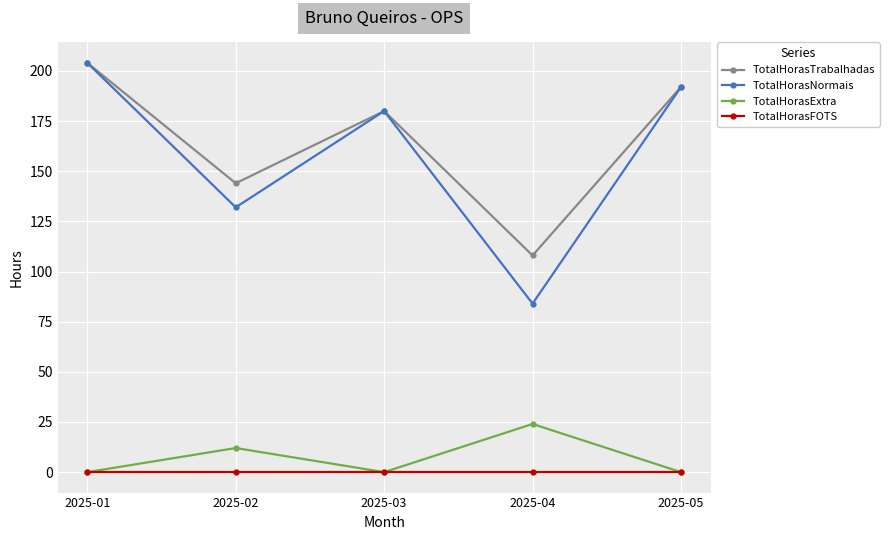

Reading left to right, extract all data points from this chart.

TotalHorasTrabalhadas: 2025-01=204	2025-02=144	2025-03=180	2025-04=108	2025-05=192
TotalHorasNormais: 2025-01=204	2025-02=132	2025-03=180	2025-04=84	2025-05=192
TotalHorasExtra: 2025-01=0	2025-02=12	2025-03=0	2025-04=24	2025-05=0
TotalHorasFOTS: 2025-01=0	2025-02=0	2025-03=0	2025-04=0	2025-05=0